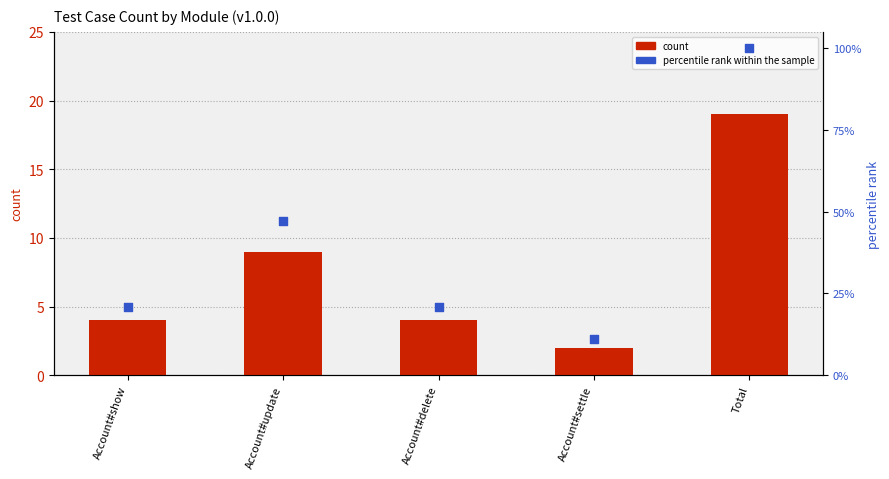

At which category is the sum across all series the highest?

Total